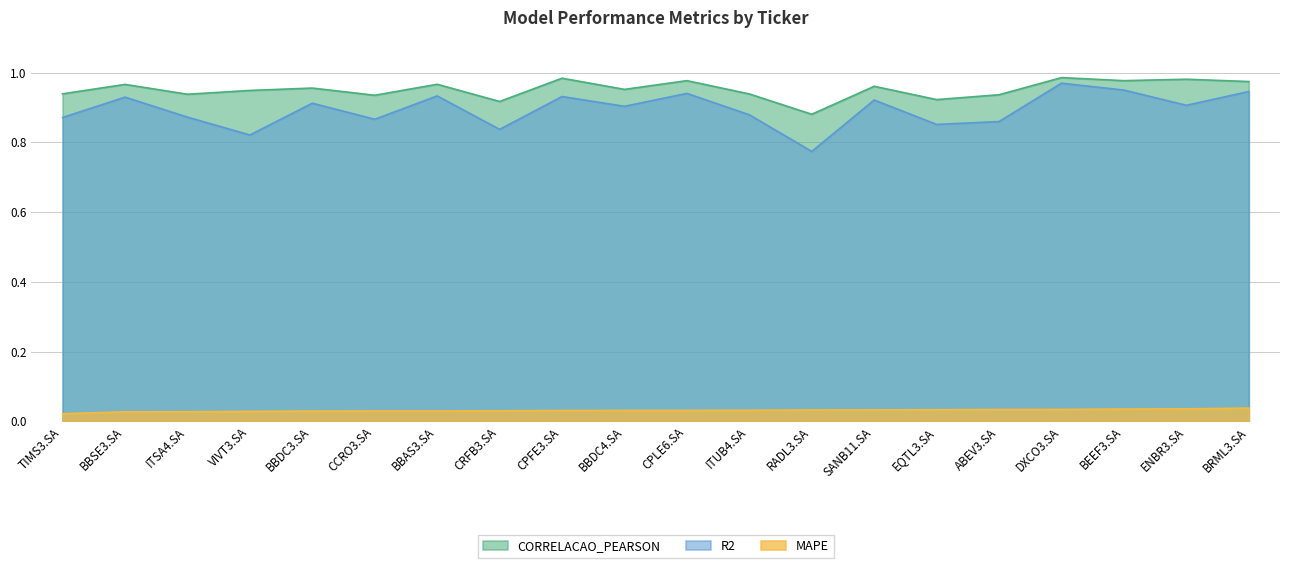

What value does the CORRELACAO_PEARSON series have at BBDC3.SA?

1.0